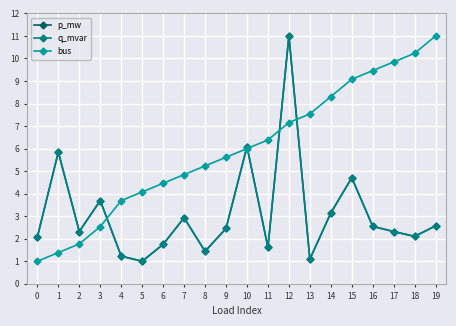

Does the chart have visible grid lines?

Yes